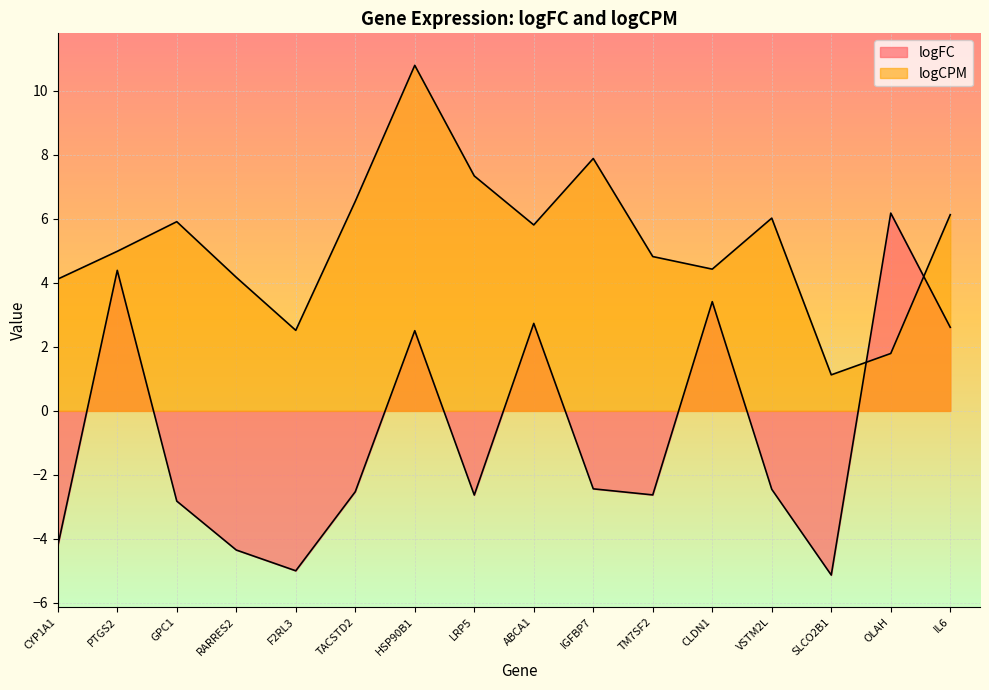

How many negative values does the logFC series have?

10